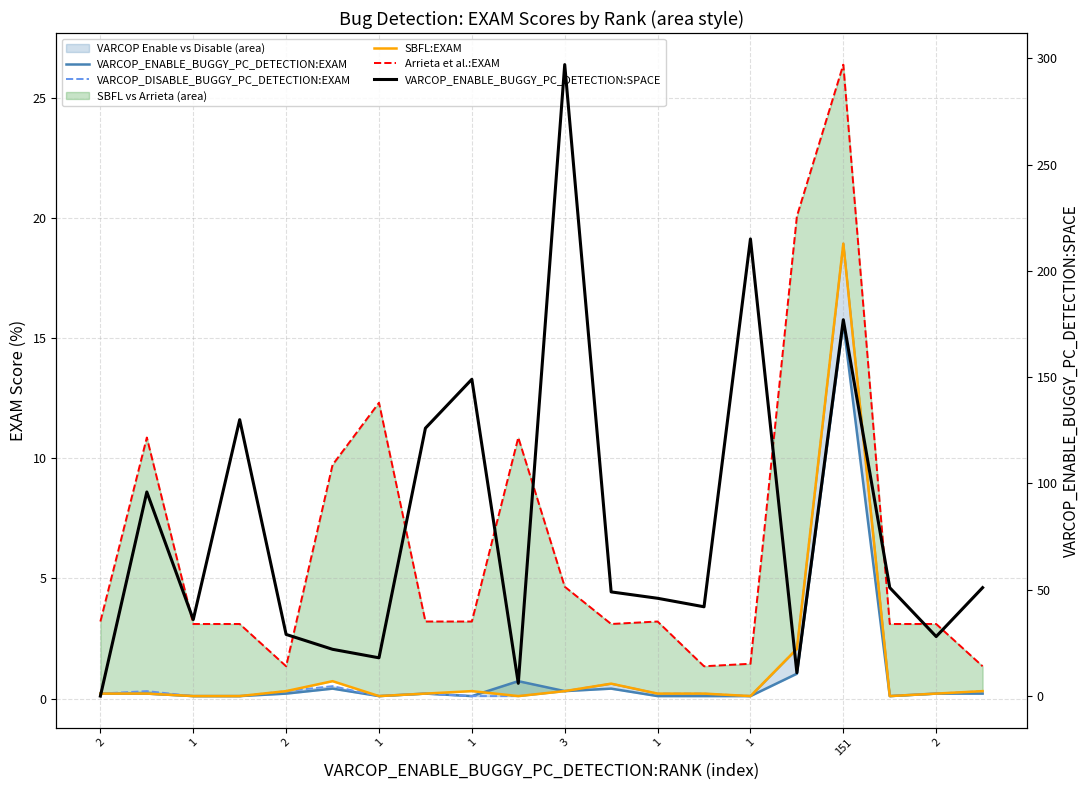

How many times do Arrieta et al.:EXAM and VARCOP_ENABLE_BUGGY_PC_DETECTION:SPACE cross each other?

5